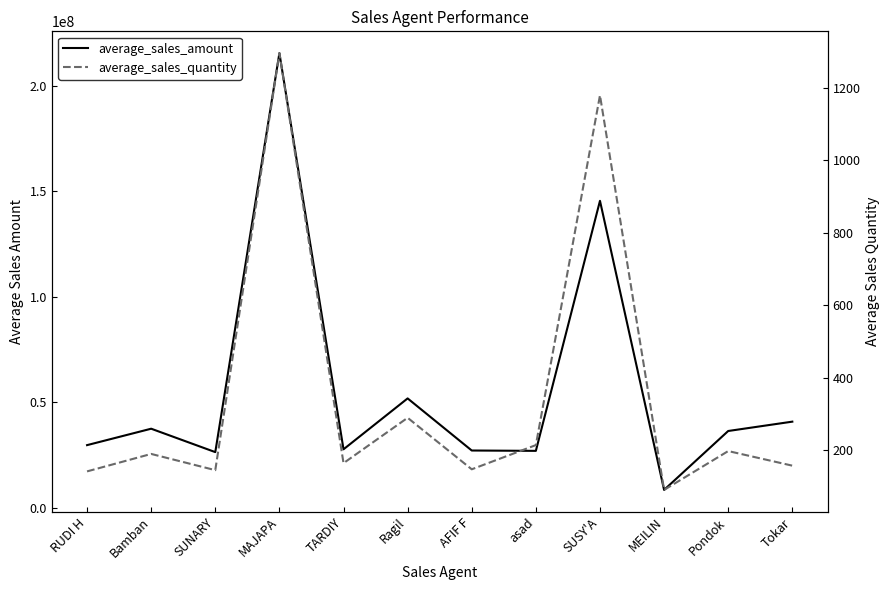

What is the label of the 8th point from the right?

TARDIY